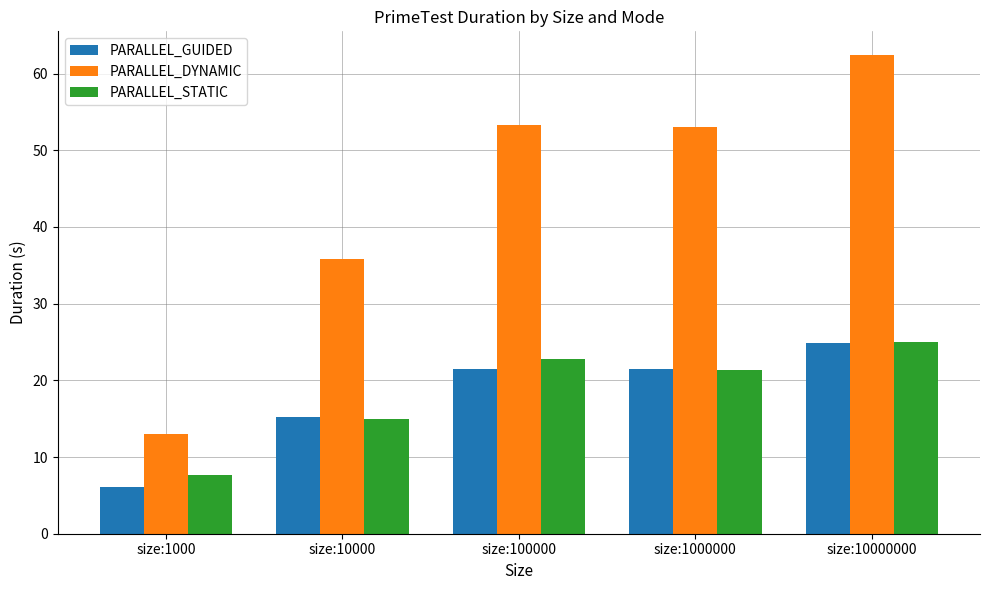

What is the difference between the highest and lowest values at size:10000?

20.9